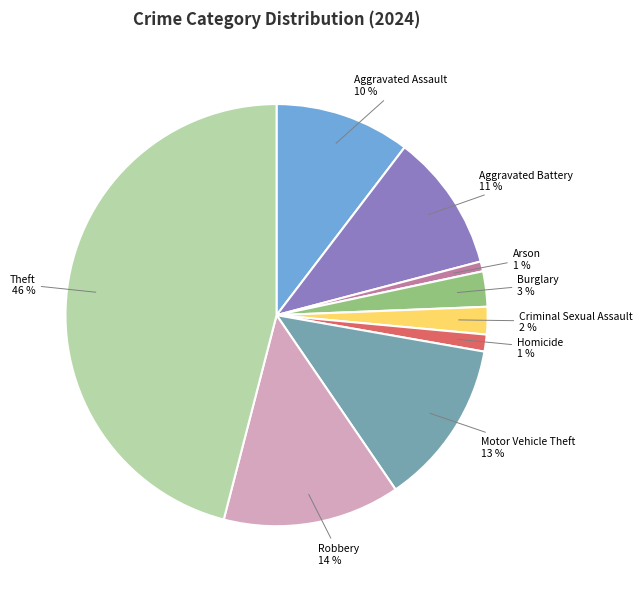

Between Criminal Sexual Assault and Arson, which is larger?

Criminal Sexual Assault